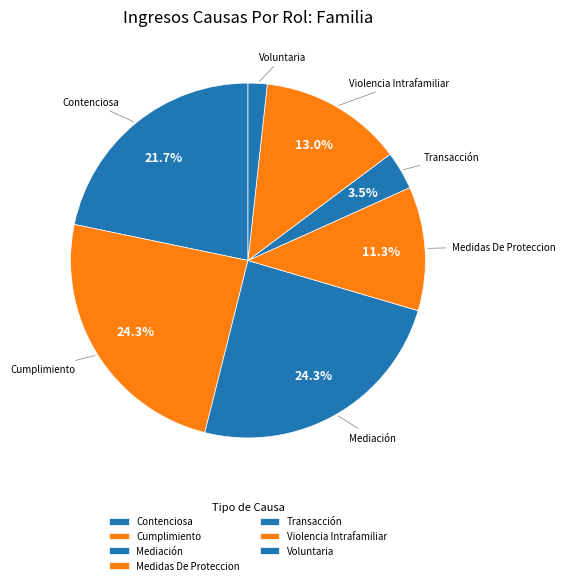

Rank the categories by value from lowest to highest.

Voluntaria, Transacción, Medidas De Proteccion, Violencia Intrafamiliar, Contenciosa, Cumplimiento, Mediación